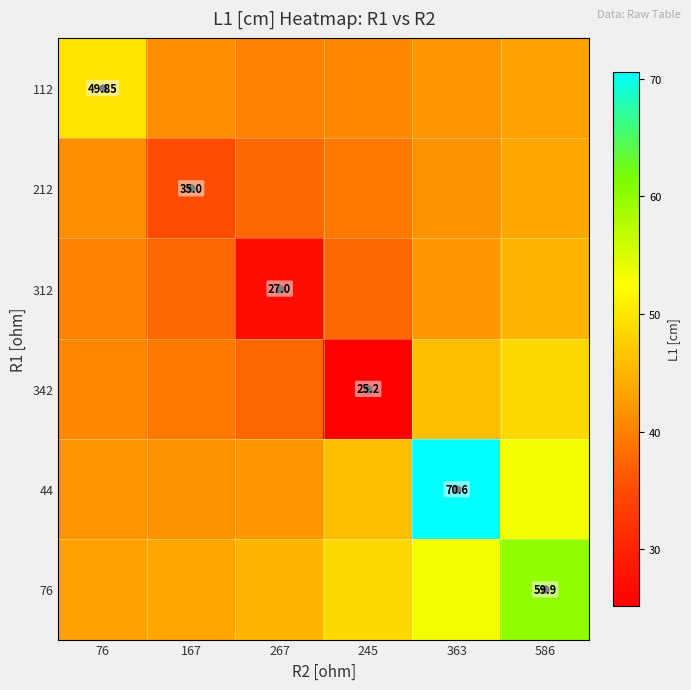

What is the approximate value of 212 at 586?

43.6